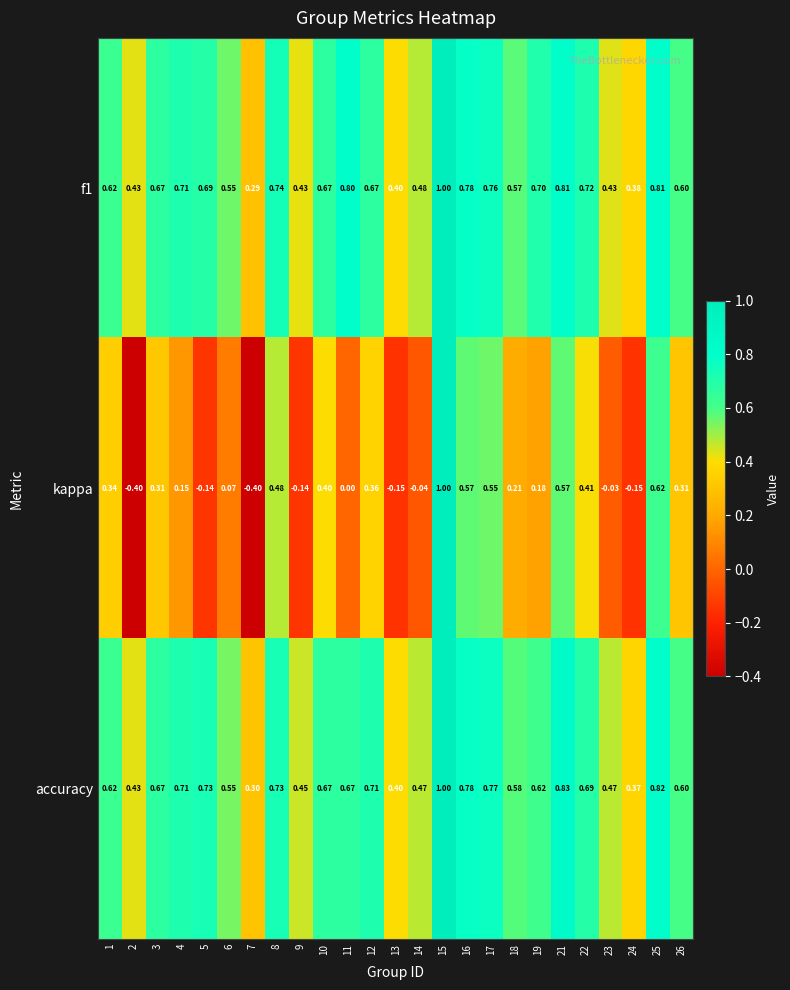

What is the maximum value shown in the chart?

1.0